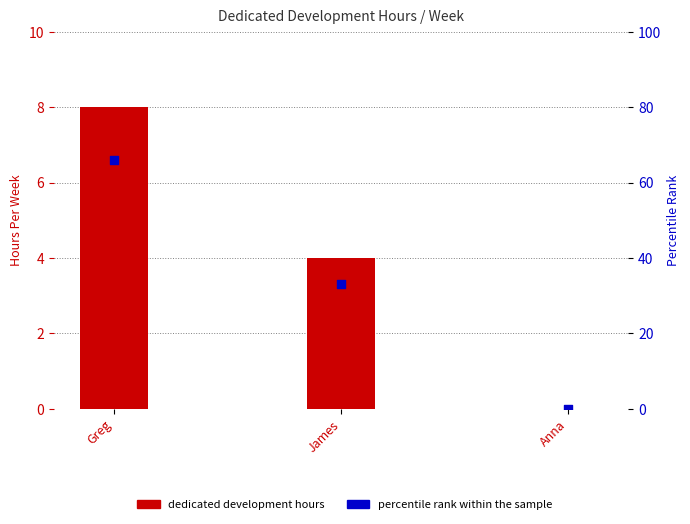

Which series contains the highest Y value?

percentile rank within the sample